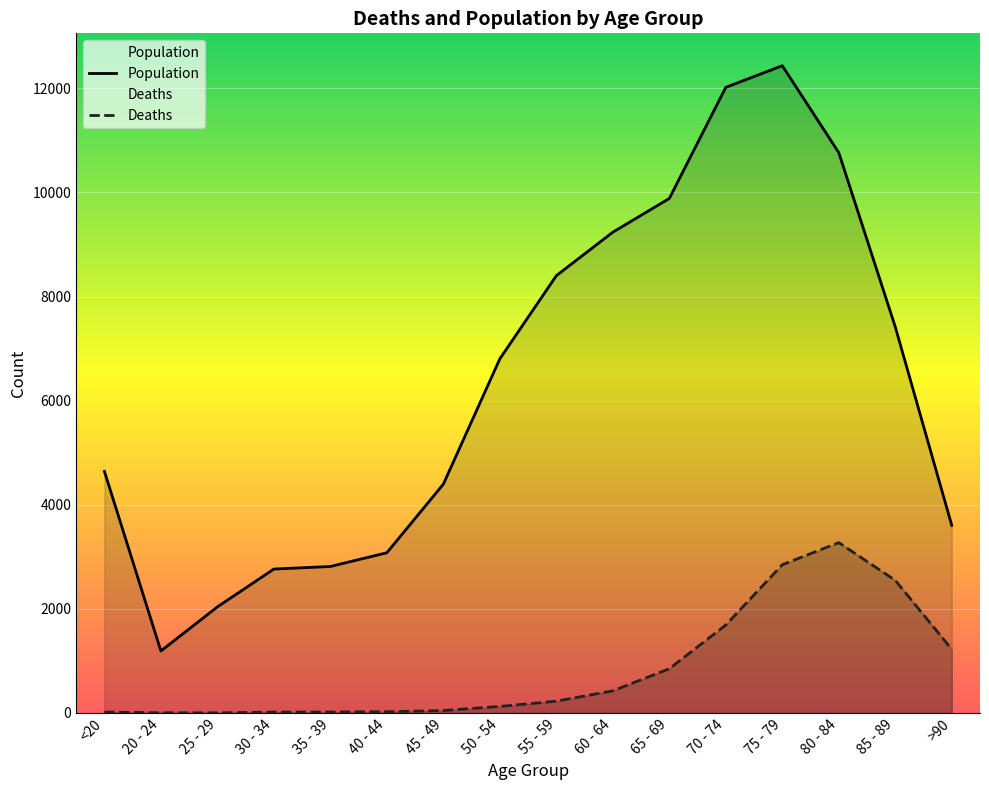

Is the value of Deaths at 70 - 74 greater than the value of Population at 40 - 44?

No